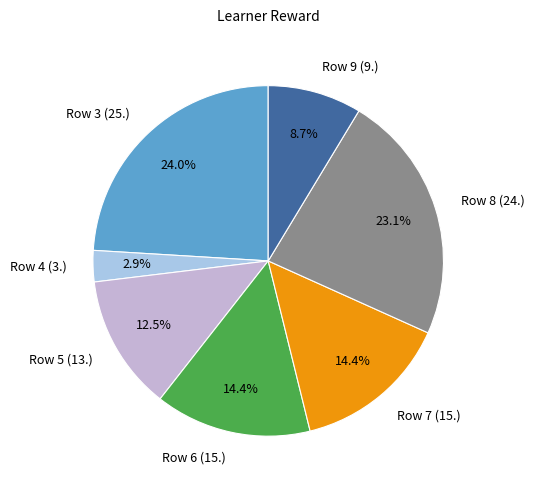

What percentage do Row 3 (25.) and Row 5 (13.) together represent?

36.5%